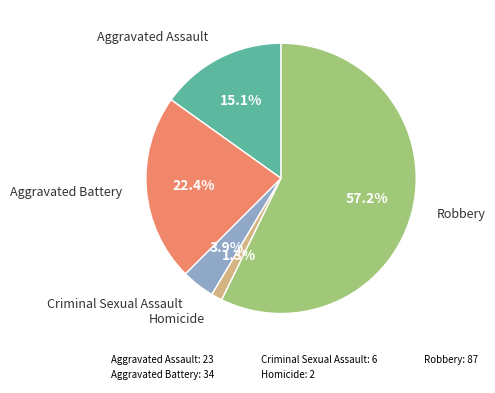

Is Aggravated Assault the majority of the pie?

No